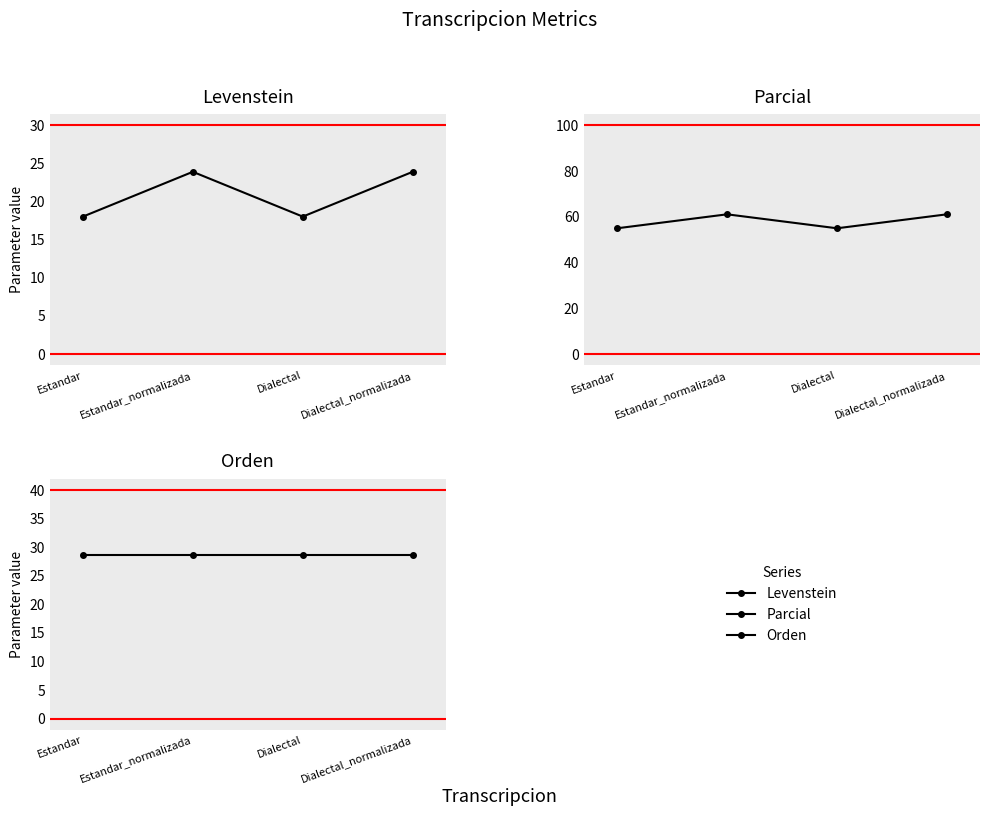

How many lines are shown in the chart?

3